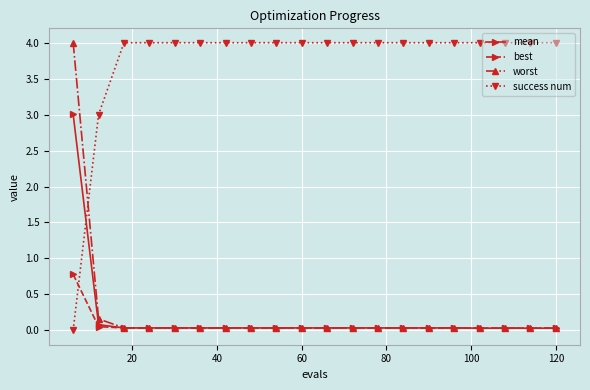

At how many categories does at least one series exceed 1?

20